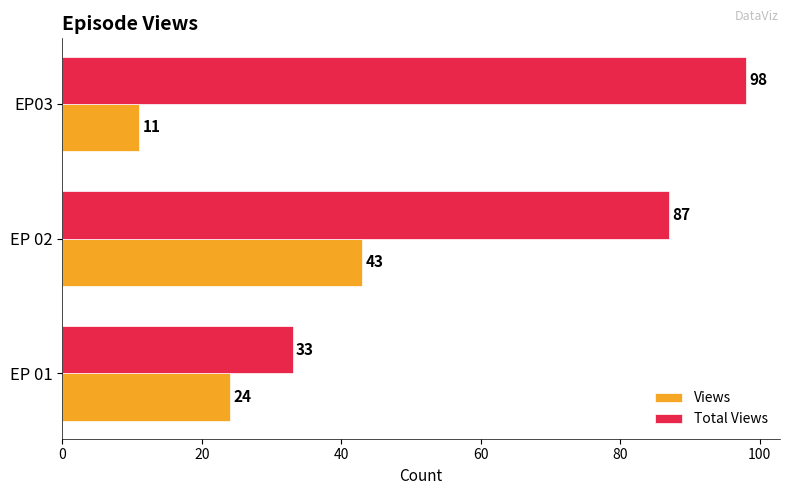

At which label does Total Views reach its peak?

EP03